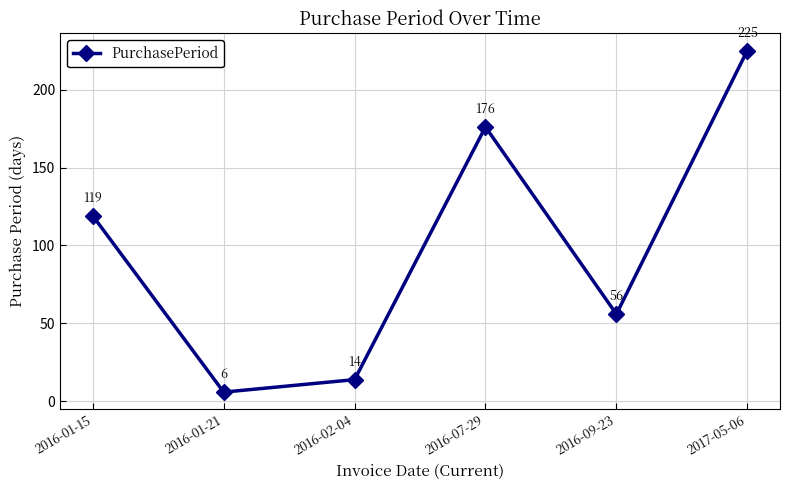

True or false: the data has more than 2 interior local peaks.

False